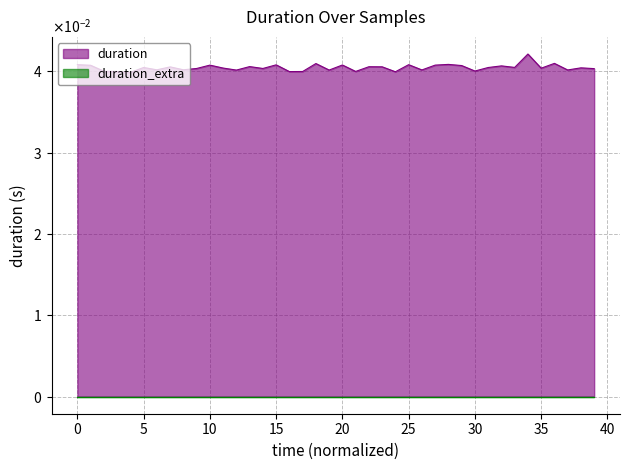

What is the sum of all values?

1.6